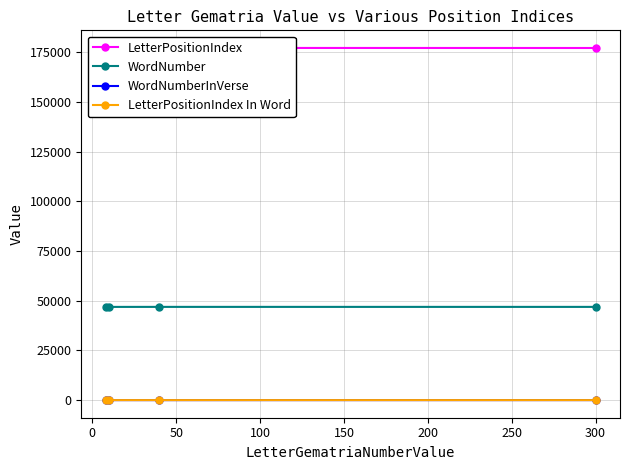

Which series has the widest spread of values?

LetterPositionIndex